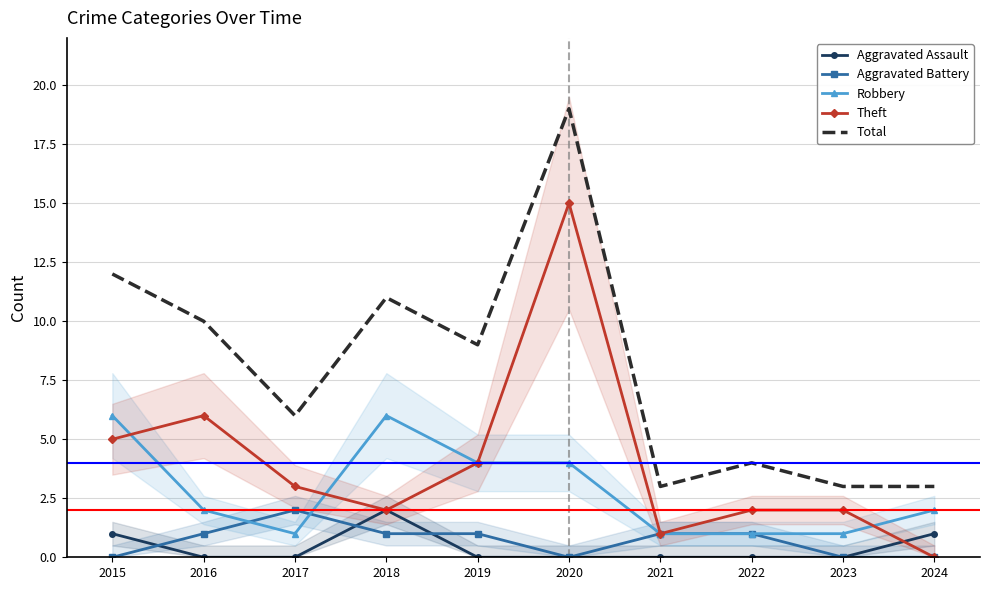

What is the difference between the highest and lowest values at 2024?

3